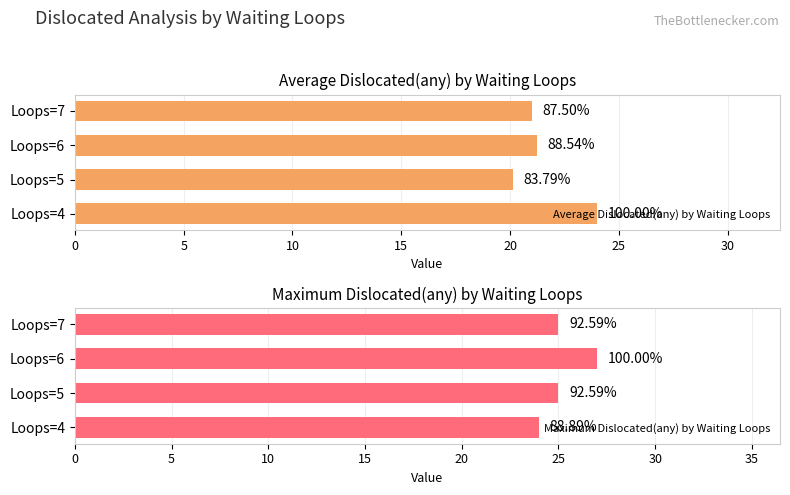

Reading left to right, list all the values displayed in this chart.

Average Dislocated(any) by Waiting Loops: 24.0	20.1	21.2	21.0
Maximum Dislocated(any) by Waiting Loops: 24.0	25.0	27.0	25.0